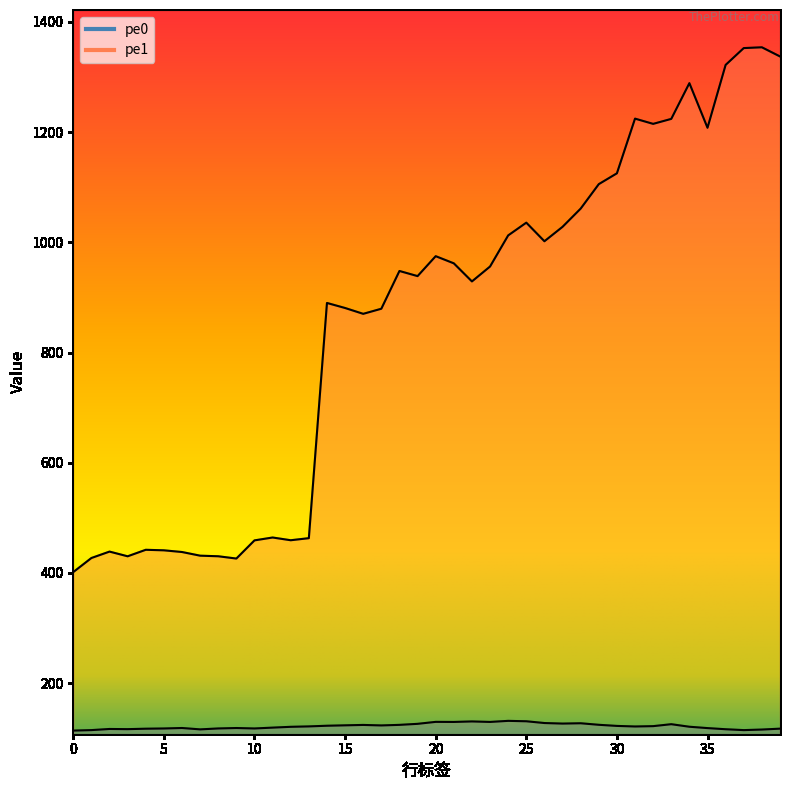

What is the minimum value for pe1?

401.5